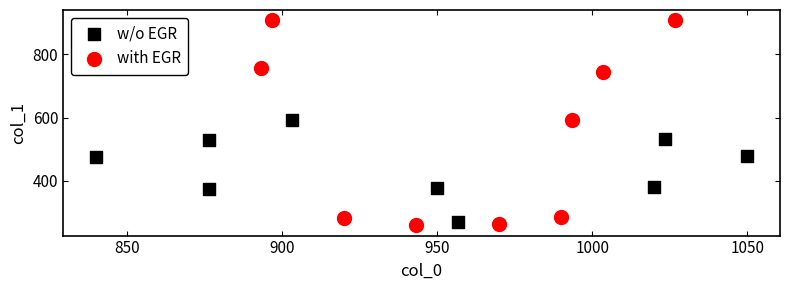

Which series contains the highest Y value?

with EGR